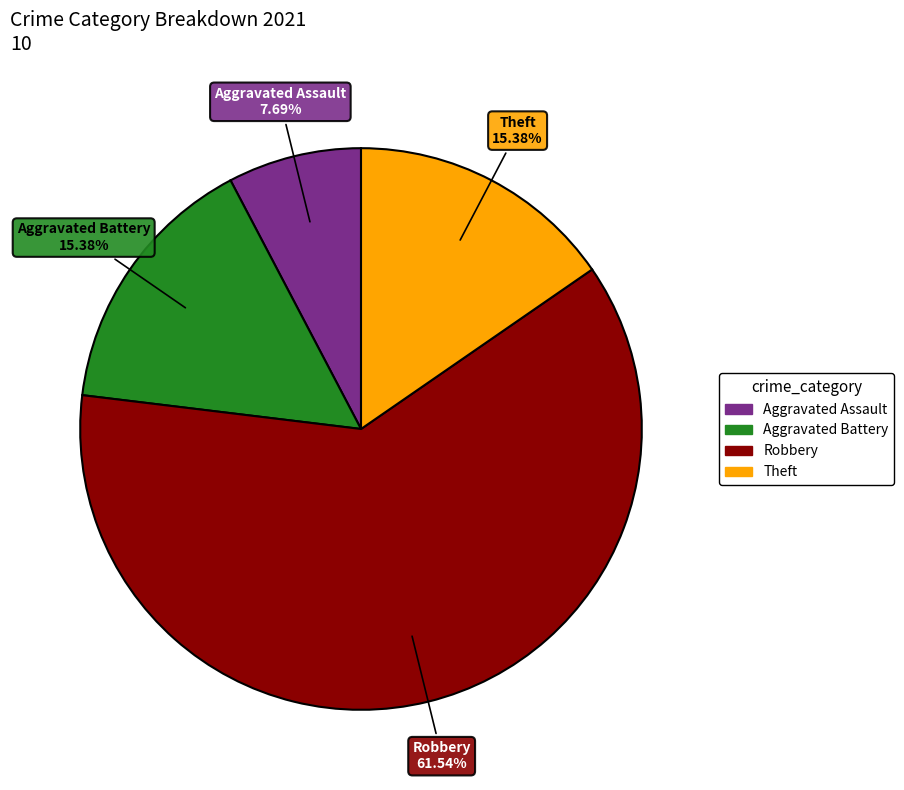

Which slice is the smallest?

Aggravated Assault